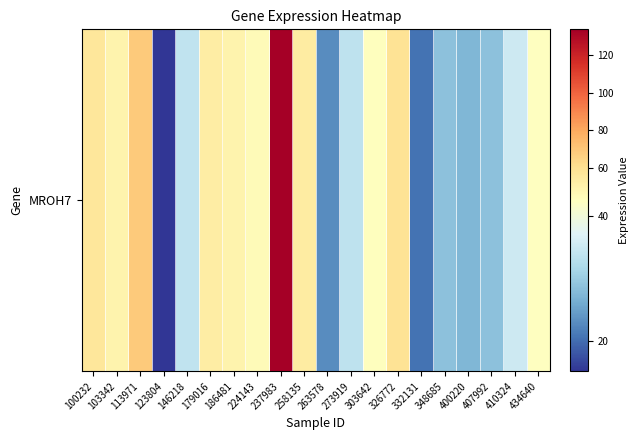

What is the average value?

44.9